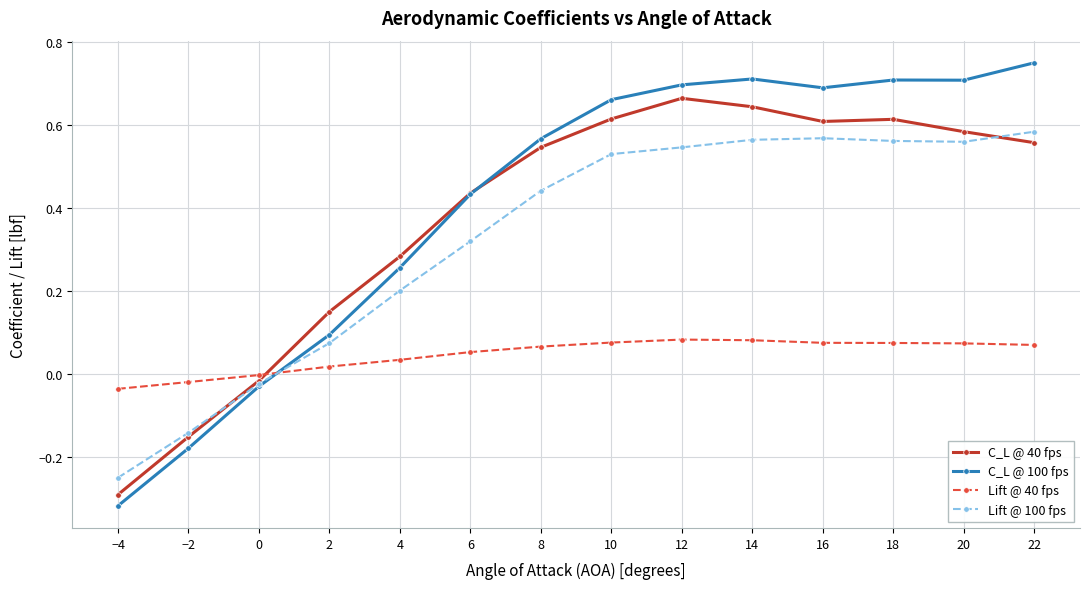

The value of Lift @ 100 fps at 16 is 0.6. True or false?

True